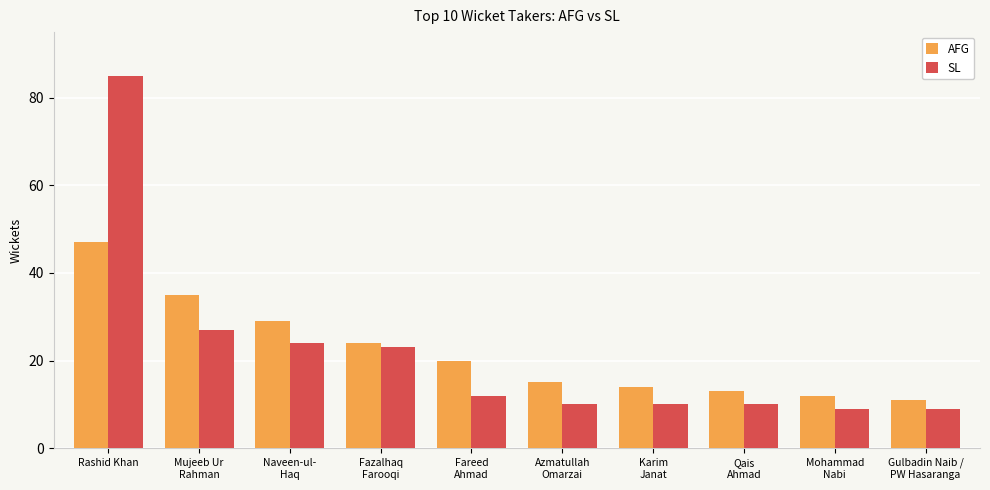

Is it true that AFG equals 20 at Fareed
Ahmad?

True